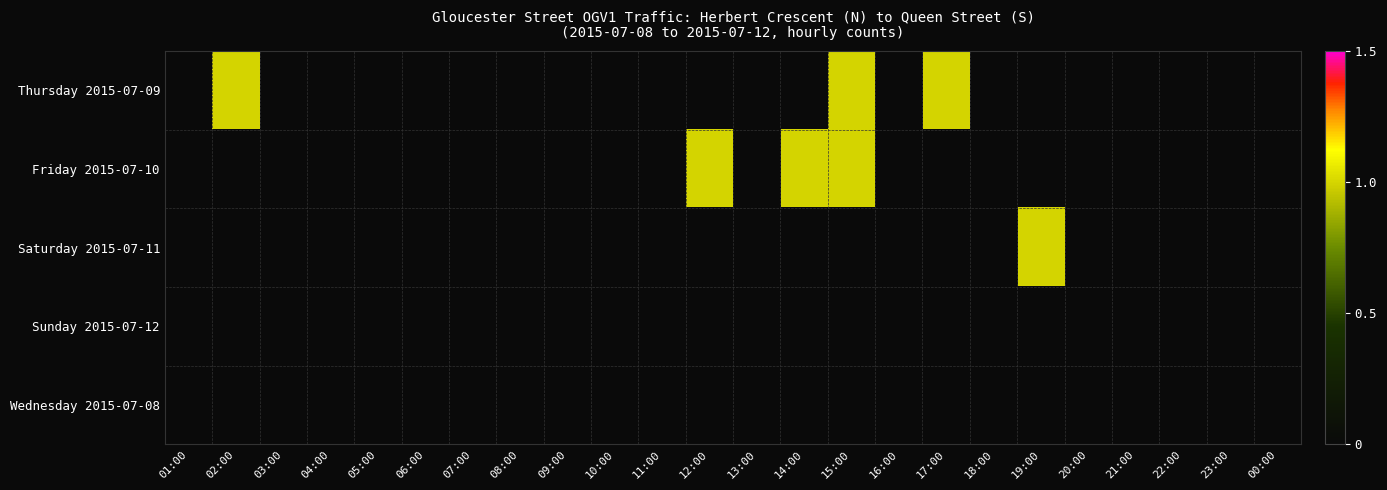

Which label corresponds to the largest value in the chart?

02:00